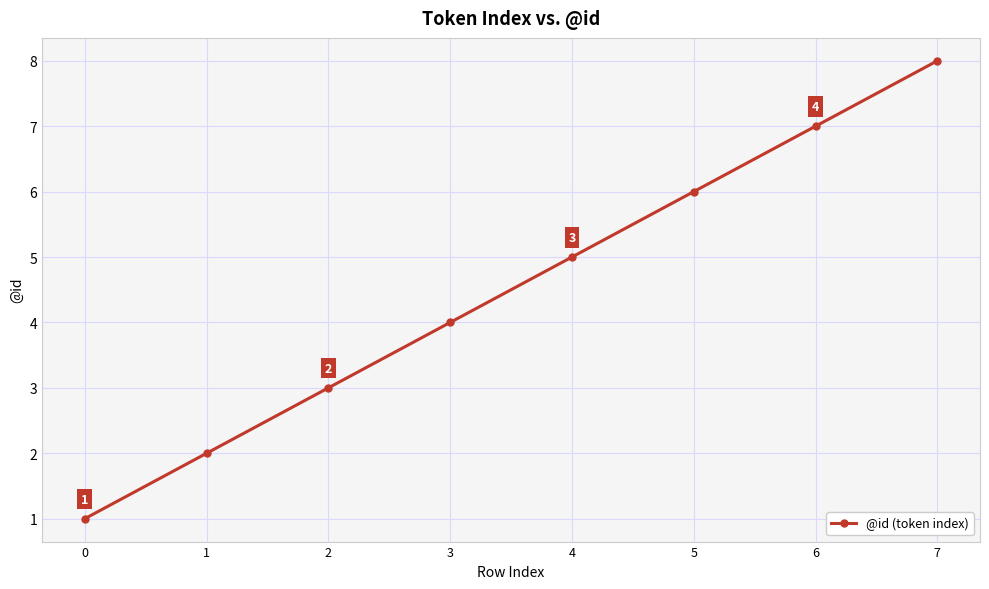

How many values are between 3 and 7?

5